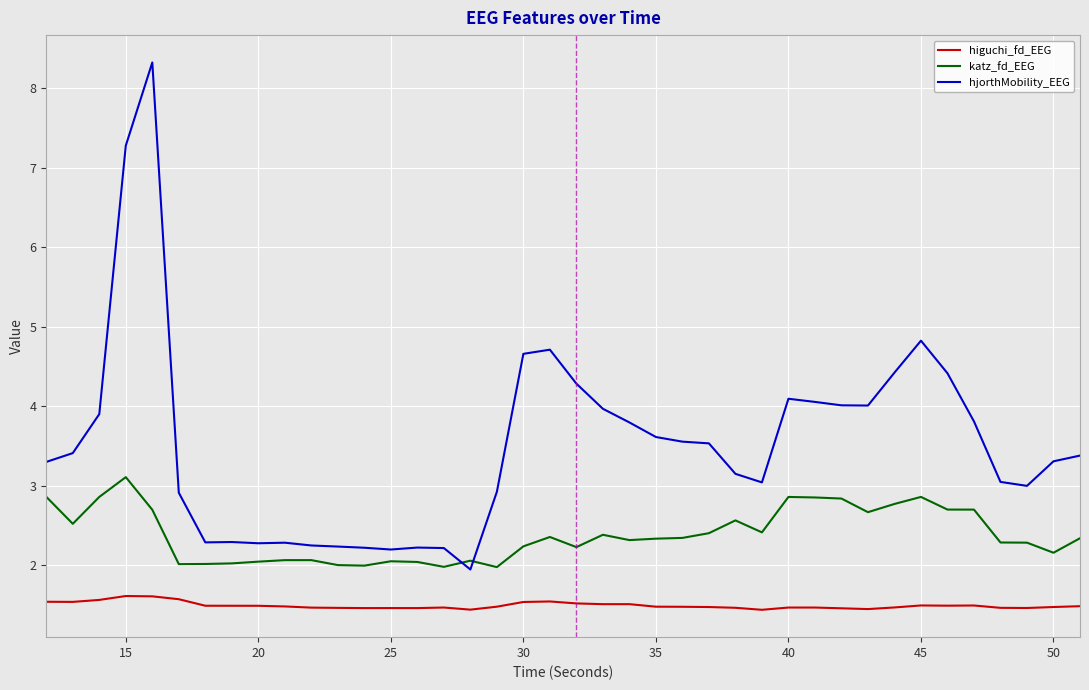

What is the maximum value for higuchi_fd_EEG?

1.6